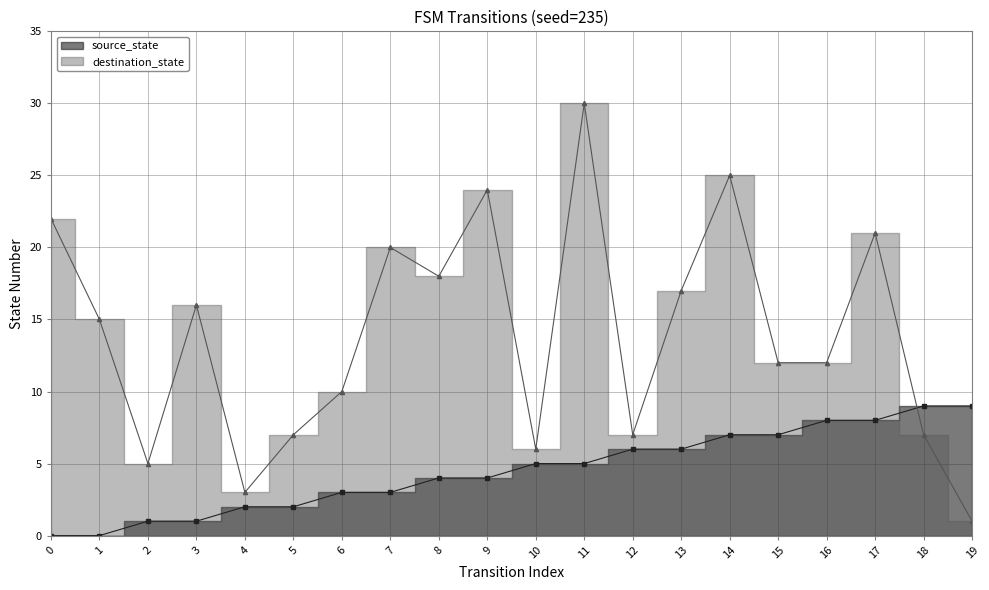

Reading left to right, what are all the values shown in this chart?

source_state: 0	0	1	1	2	2	3	3	4	4	5	5	6	6	7	7	8	8	9	9
destination_state: 22	15	5	16	3	7	10	20	18	24	6	30	7	17	25	12	12	21	7	1